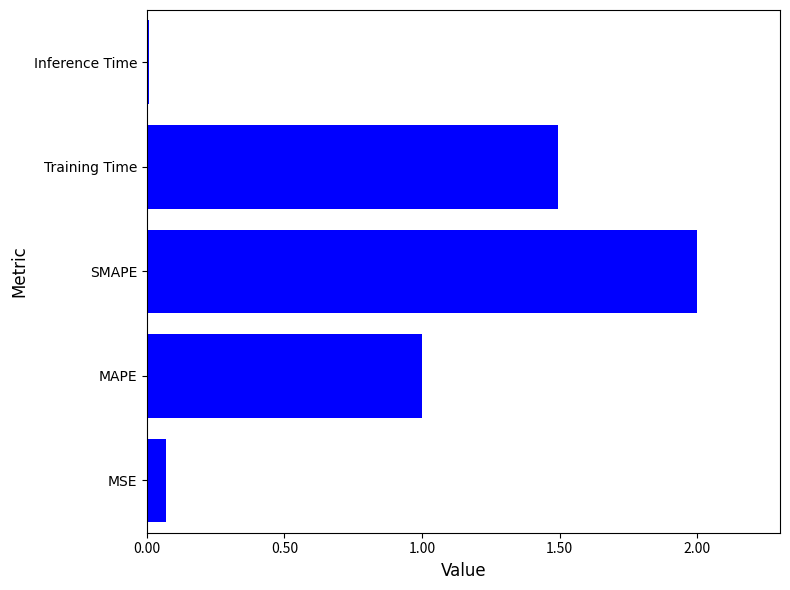

How many values exceed 1?

3